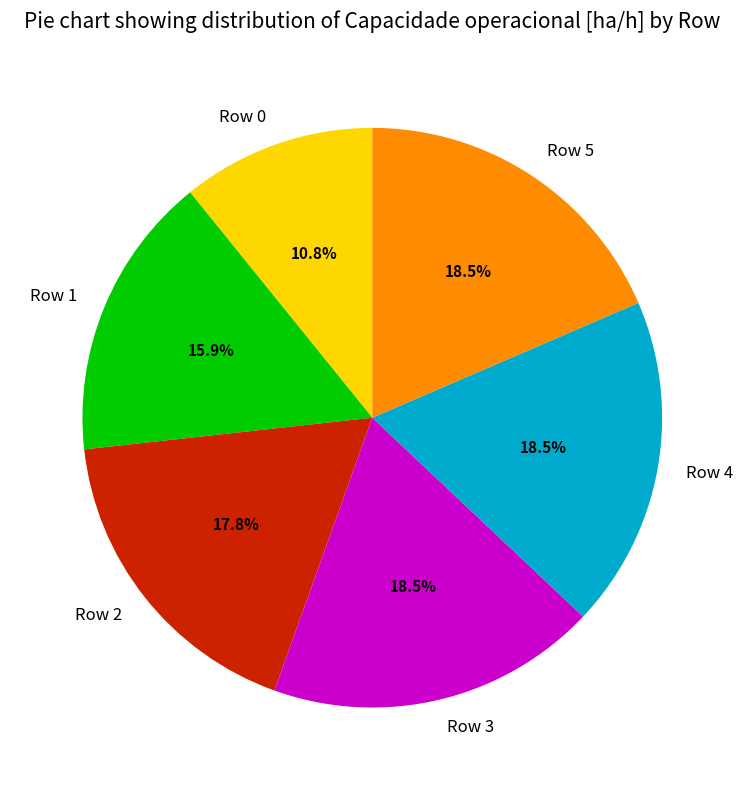

Is there a majority slice in this chart?

No